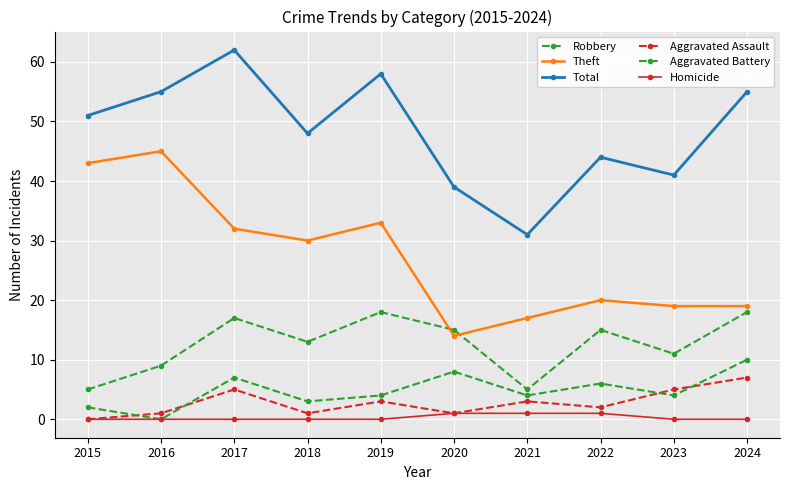

What is the value of the Theft point at the 8th from the left?

20